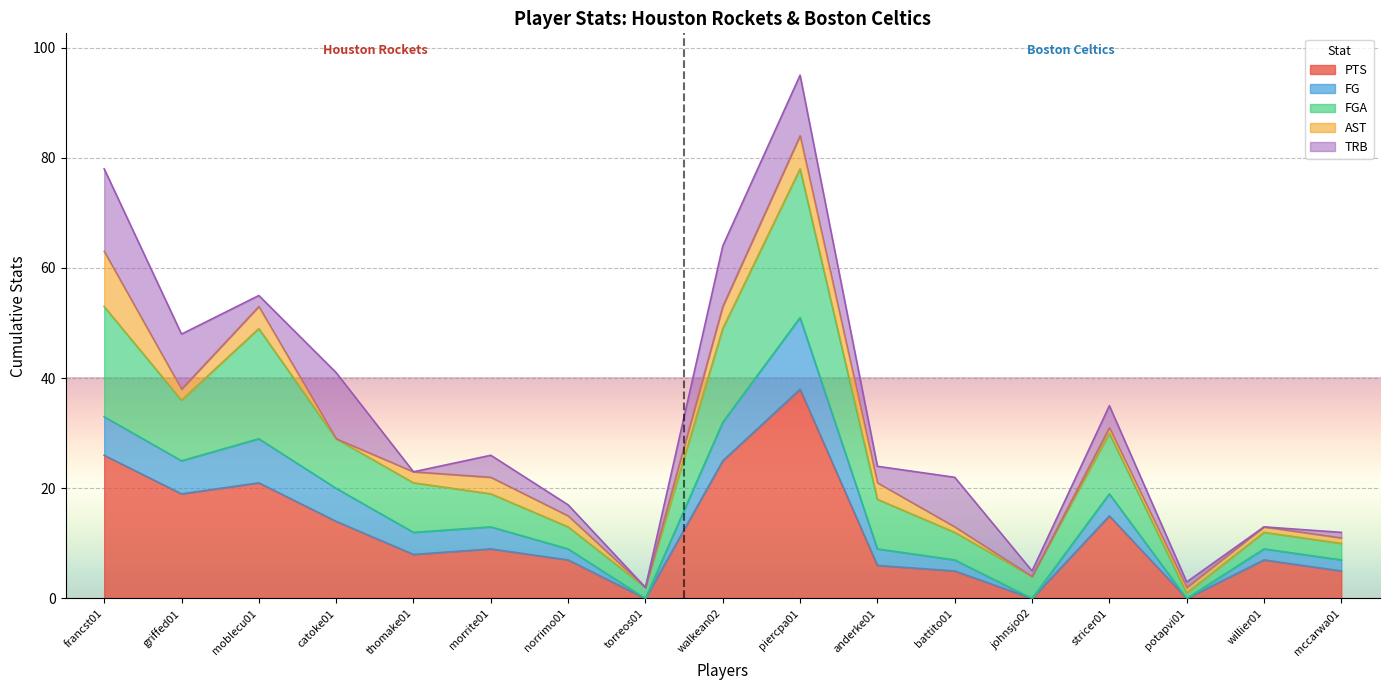

At which category is the sum across all series the highest?

piercpa01